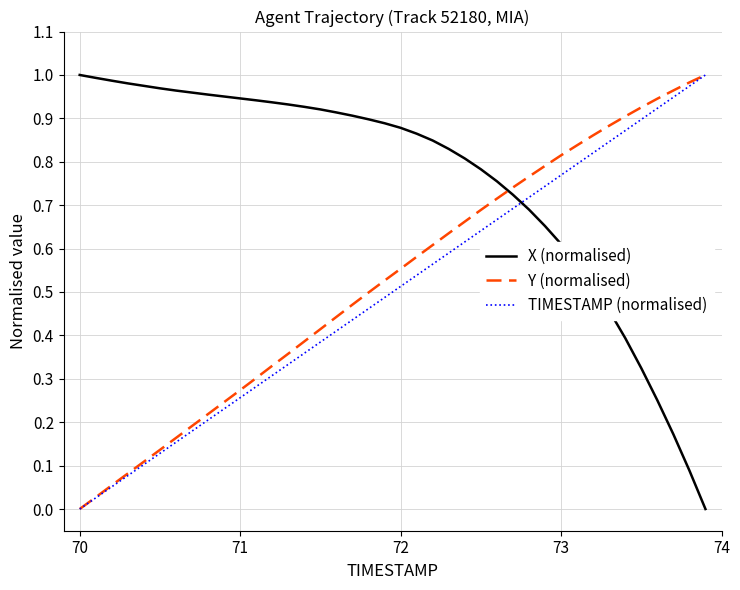

True or false: Y (normalised) and X (normalised) cross at least once.

True